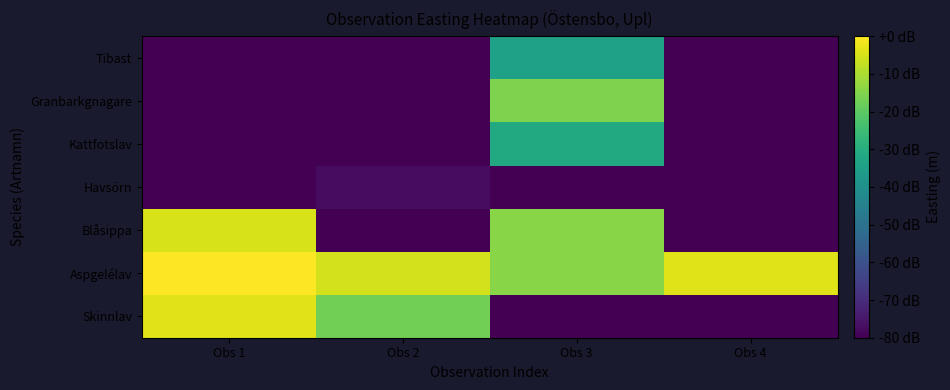

Reading right to left, extract all data points from this chart.

Skinnlav: Obs 4=-80.0	Obs 3=-80.0	Obs 2=-17.2	Obs 1=-3.6
Aspgelélav: Obs 4=-3.9	Obs 3=-14.3	Obs 2=-5.4	Obs 1=0.0
Blåsippa: Obs 4=-80.0	Obs 3=-14.3	Obs 2=-80.0	Obs 1=-4.9
Havsörn: Obs 4=-80.0	Obs 3=-80.0	Obs 2=-77.4	Obs 1=-80.0
Kattfotslav: Obs 4=-80.0	Obs 3=-31.4	Obs 2=-80.0	Obs 1=-80.0
Granbarkgnagare: Obs 4=-80.0	Obs 3=-15.5	Obs 2=-80.0	Obs 1=-80.0
Tibast: Obs 4=-80.0	Obs 3=-34.2	Obs 2=-80.0	Obs 1=-80.0